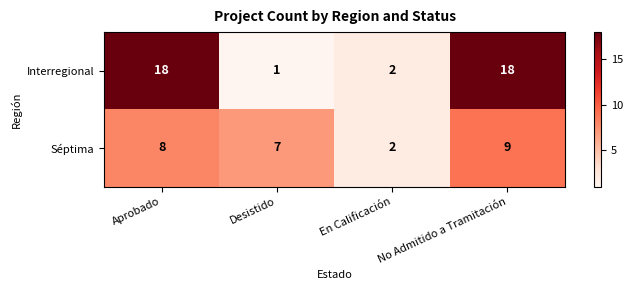

At which label does Séptima reach its minimum?

En Calificación